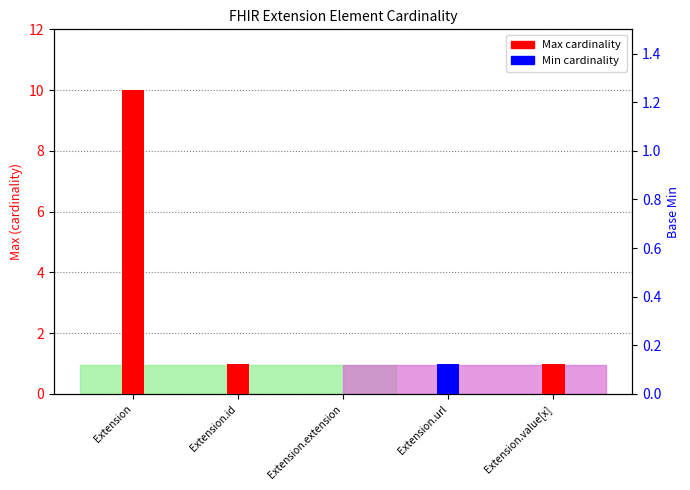

Between Extension.url and Extension.value[x], which is larger?

Extension.url